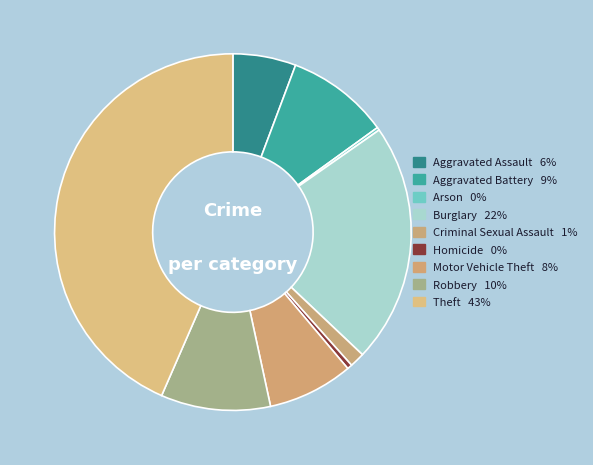

Which category has the biggest portion of the pie?

Theft